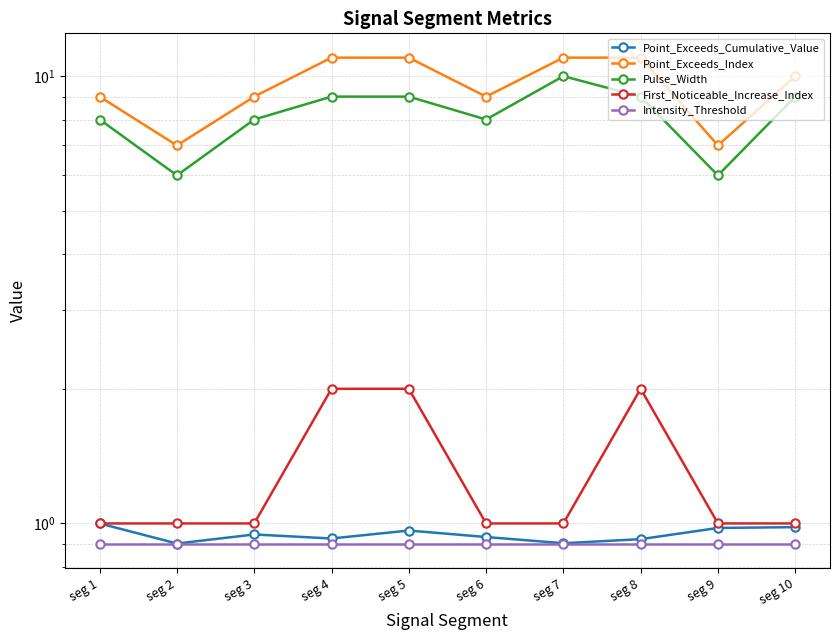

What is the sum of the Point_Exceeds_Cumulative_Value values at seg 4 and seg 3?

1.9